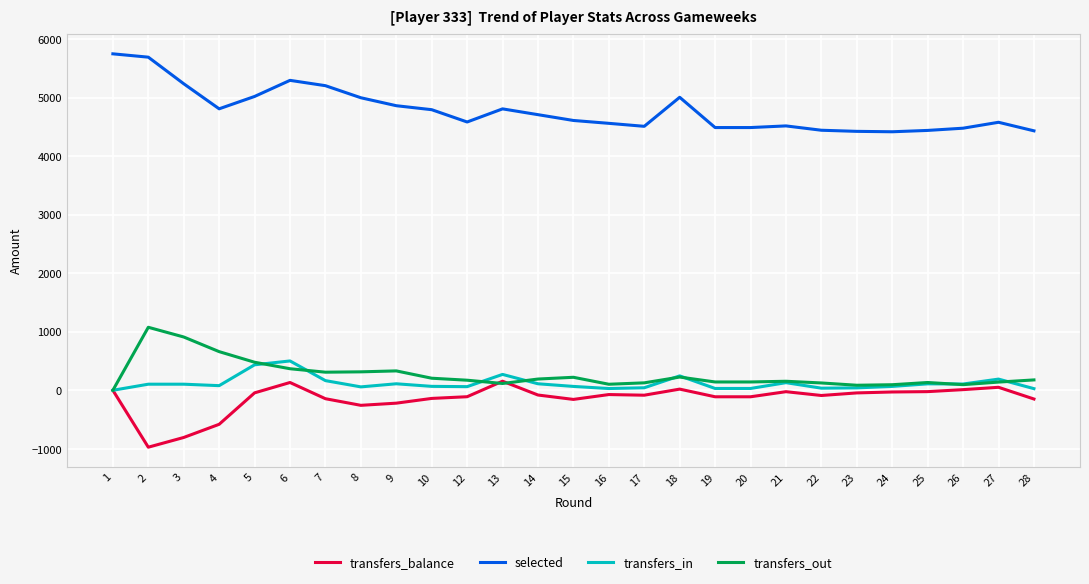

True or false: transfers_in and selected intersect in this chart.

False